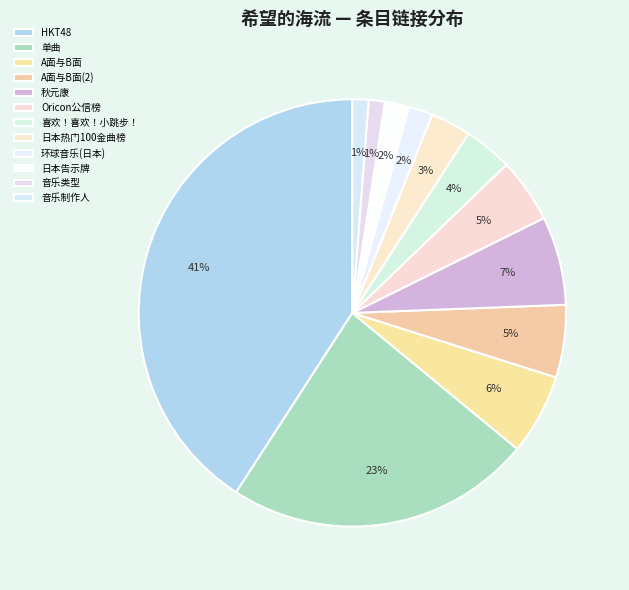

Which has a higher value, Oricon公信榜 or 日本热门100金曲榜?

Oricon公信榜